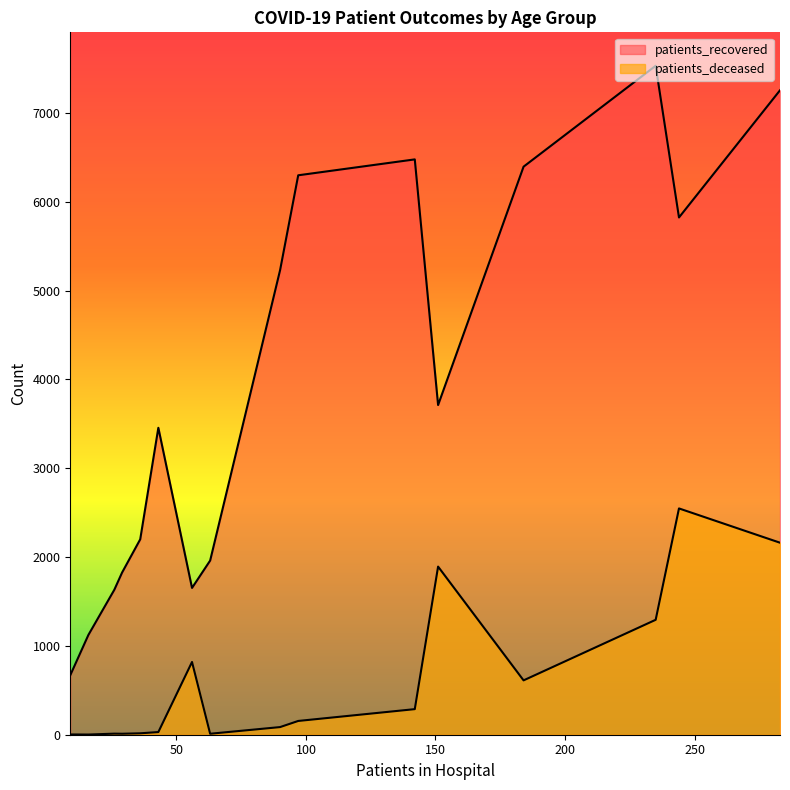

True or false: patients_recovered has more than 1 points higher than both neighbors.

True